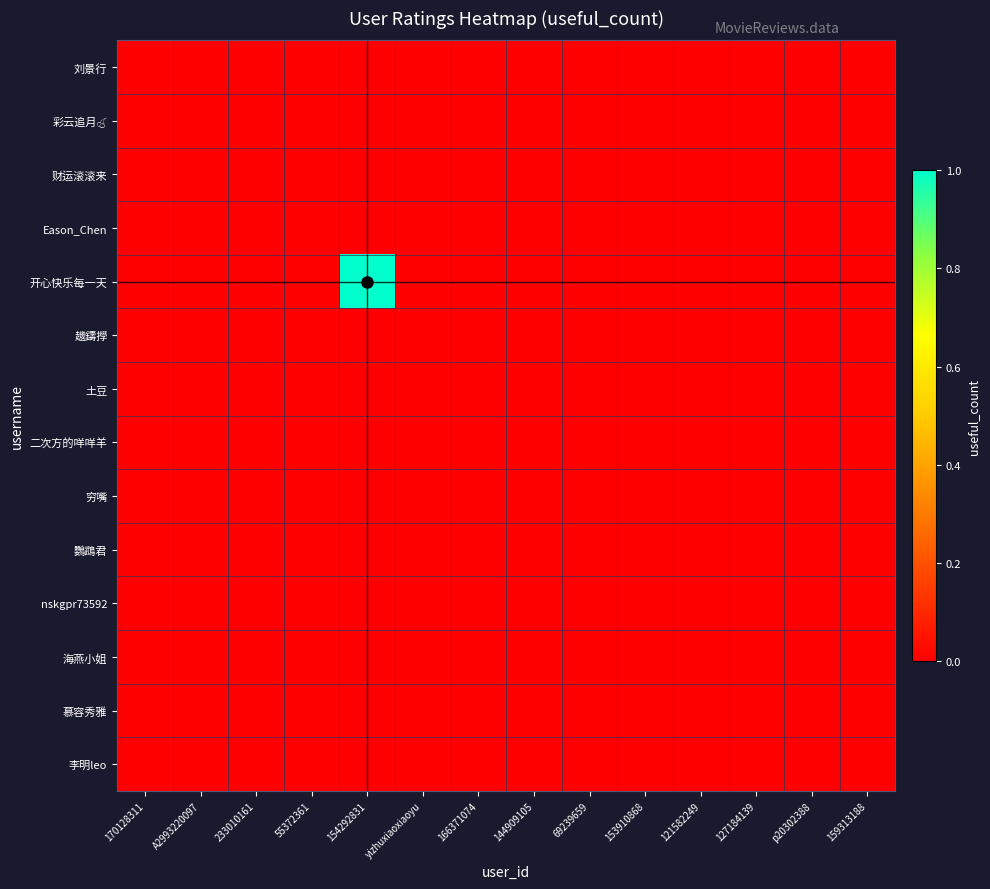

At how many categories does at least one series exceed 0?

1